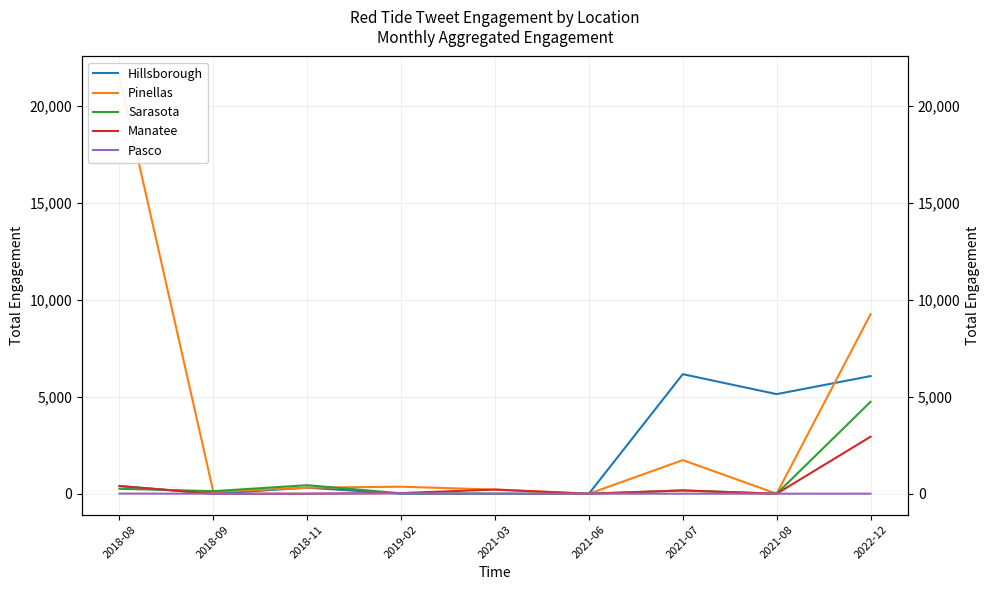

What is the difference between the Pasco values at 2021-08 and 2018-09?

1